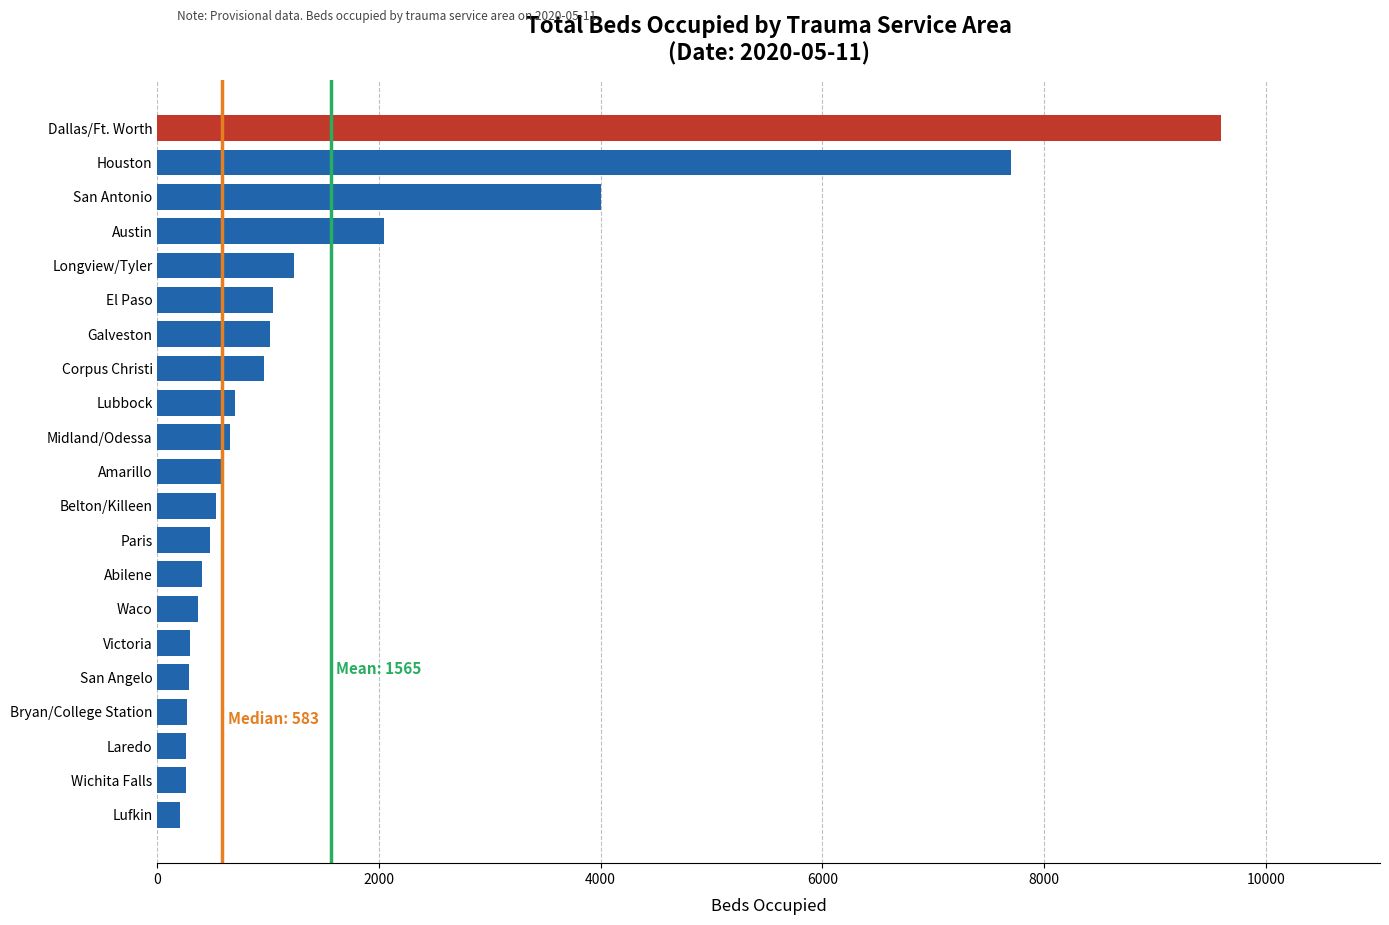

What is the change in value from Longview/Tyler to Laredo?

-977